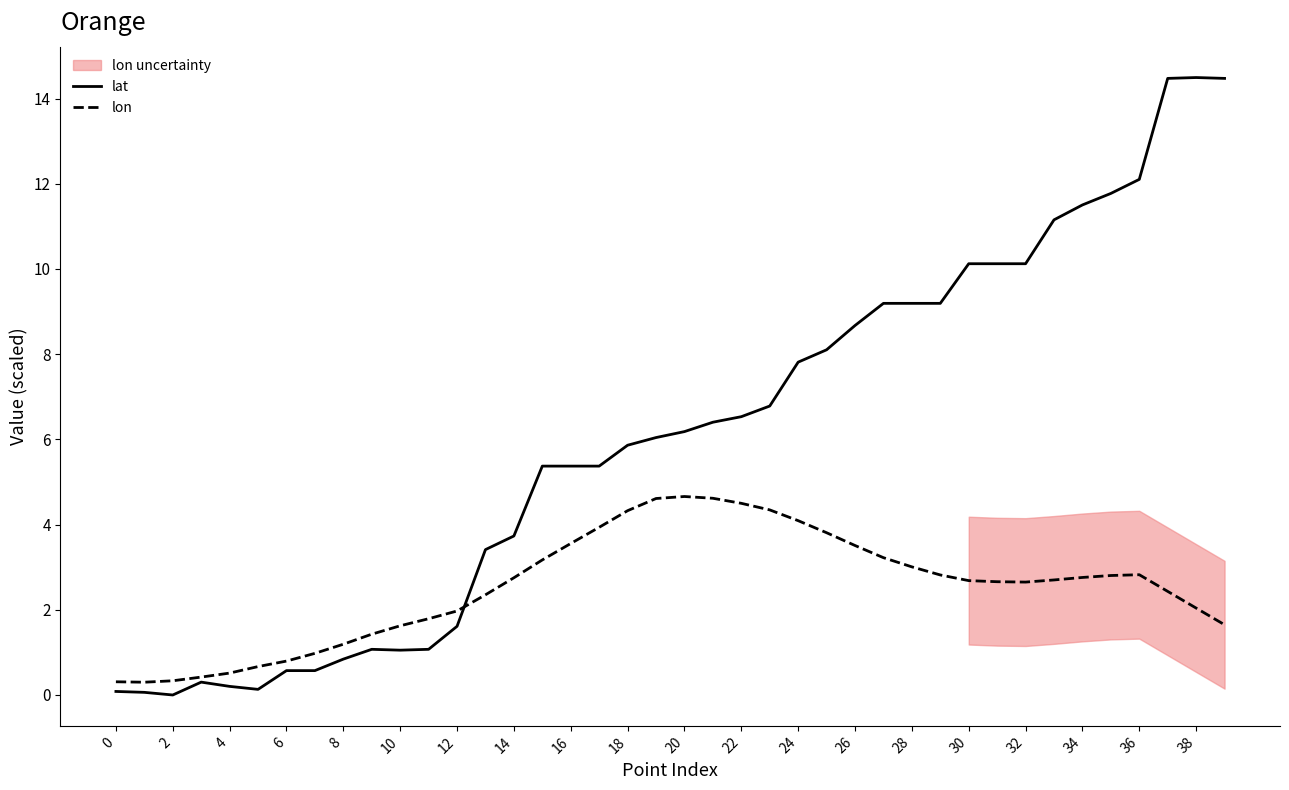

How many intersections are there between lat and lon?

1